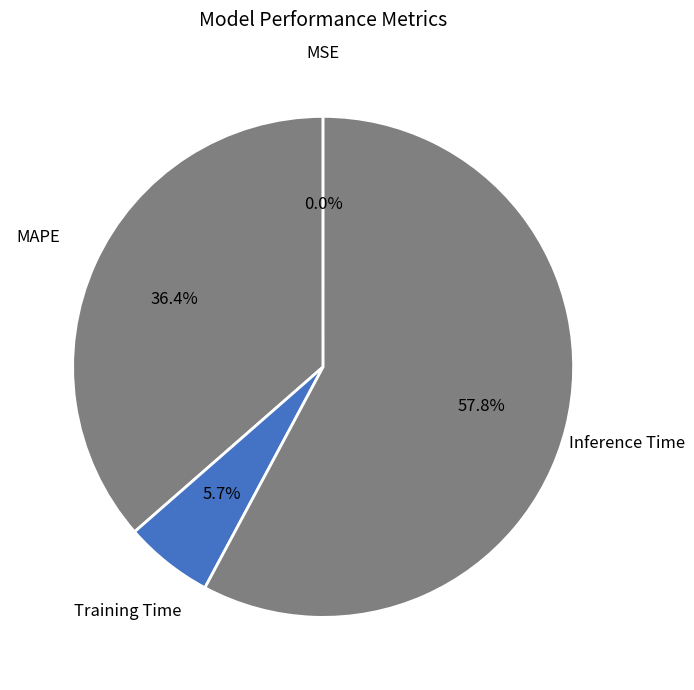

How many slices are in this pie chart?

4